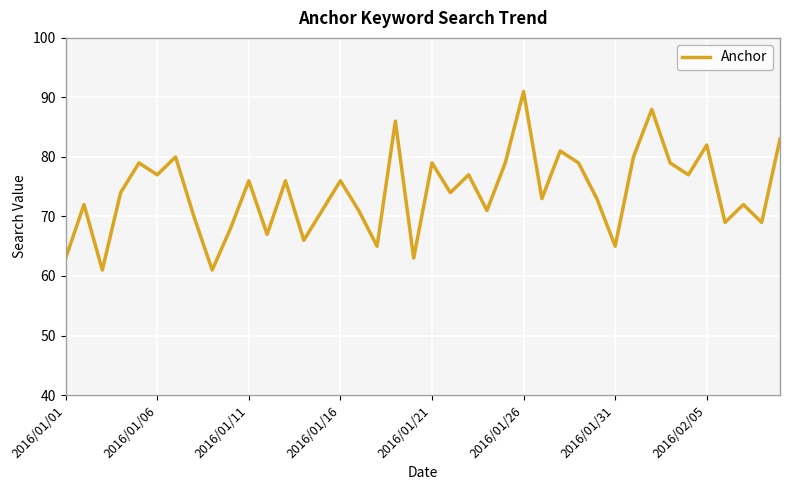

What is the minimum value shown in the chart?

61